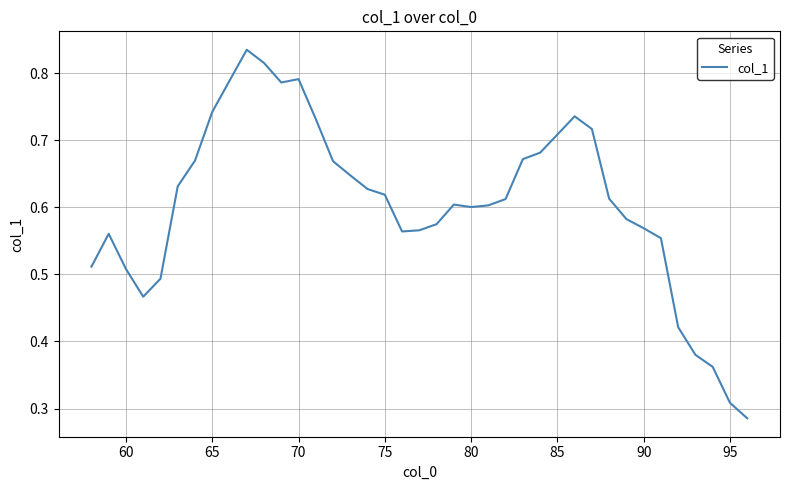

How many lines are shown in the chart?

1